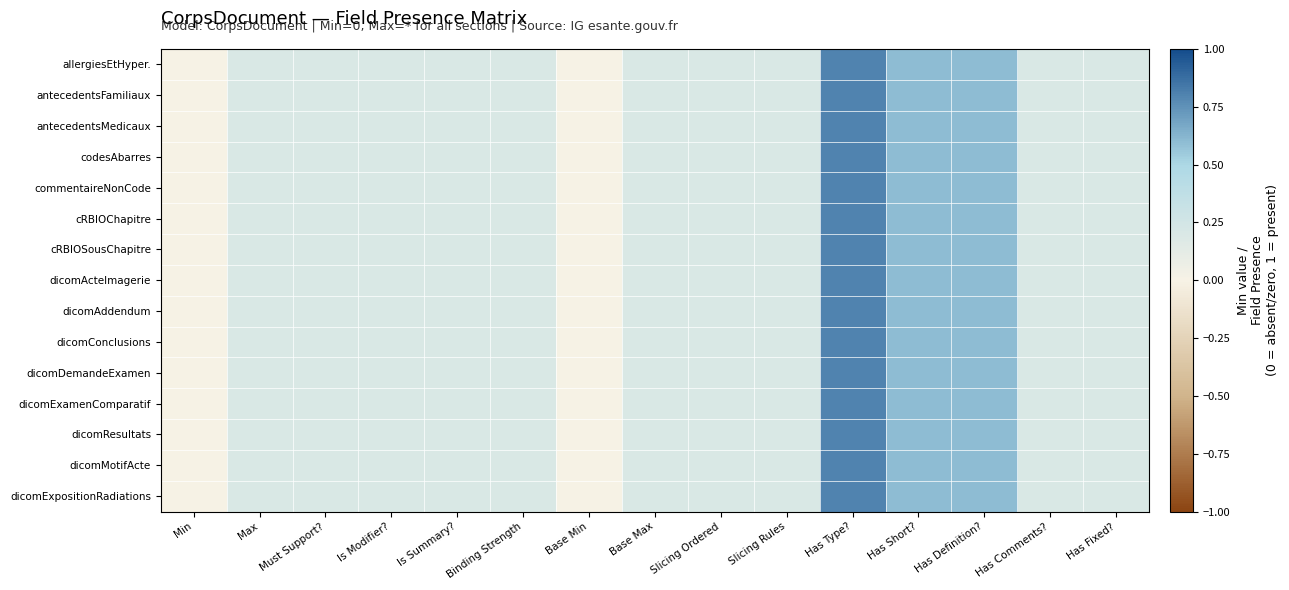

Reading right to left, list all the values displayed in this chart.

allergiesEtHyper.: Has Fixed?=0.2	Has Comments?=0.2	Has Definition?=0.6	Has Short?=0.6	Has Type?=0.8	Slicing Rules=0.2	Slicing Ordered=0.2	Base Max=0.2	Base Min=0.0	Binding Strength=0.2	Is Summary?=0.2	Is Modifier?=0.2	Must Support?=0.2	Max=0.2	Min=0.0
antecedentsFamiliaux: Has Fixed?=0.2	Has Comments?=0.2	Has Definition?=0.6	Has Short?=0.6	Has Type?=0.8	Slicing Rules=0.2	Slicing Ordered=0.2	Base Max=0.2	Base Min=0.0	Binding Strength=0.2	Is Summary?=0.2	Is Modifier?=0.2	Must Support?=0.2	Max=0.2	Min=0.0
antecedentsMedicaux: Has Fixed?=0.2	Has Comments?=0.2	Has Definition?=0.6	Has Short?=0.6	Has Type?=0.8	Slicing Rules=0.2	Slicing Ordered=0.2	Base Max=0.2	Base Min=0.0	Binding Strength=0.2	Is Summary?=0.2	Is Modifier?=0.2	Must Support?=0.2	Max=0.2	Min=0.0
codesAbarres: Has Fixed?=0.2	Has Comments?=0.2	Has Definition?=0.6	Has Short?=0.6	Has Type?=0.8	Slicing Rules=0.2	Slicing Ordered=0.2	Base Max=0.2	Base Min=0.0	Binding Strength=0.2	Is Summary?=0.2	Is Modifier?=0.2	Must Support?=0.2	Max=0.2	Min=0.0
commentaireNonCode: Has Fixed?=0.2	Has Comments?=0.2	Has Definition?=0.6	Has Short?=0.6	Has Type?=0.8	Slicing Rules=0.2	Slicing Ordered=0.2	Base Max=0.2	Base Min=0.0	Binding Strength=0.2	Is Summary?=0.2	Is Modifier?=0.2	Must Support?=0.2	Max=0.2	Min=0.0
cRBIOChapitre: Has Fixed?=0.2	Has Comments?=0.2	Has Definition?=0.6	Has Short?=0.6	Has Type?=0.8	Slicing Rules=0.2	Slicing Ordered=0.2	Base Max=0.2	Base Min=0.0	Binding Strength=0.2	Is Summary?=0.2	Is Modifier?=0.2	Must Support?=0.2	Max=0.2	Min=0.0
cRBIOSousChapitre: Has Fixed?=0.2	Has Comments?=0.2	Has Definition?=0.6	Has Short?=0.6	Has Type?=0.8	Slicing Rules=0.2	Slicing Ordered=0.2	Base Max=0.2	Base Min=0.0	Binding Strength=0.2	Is Summary?=0.2	Is Modifier?=0.2	Must Support?=0.2	Max=0.2	Min=0.0
dicomActeImagerie: Has Fixed?=0.2	Has Comments?=0.2	Has Definition?=0.6	Has Short?=0.6	Has Type?=0.8	Slicing Rules=0.2	Slicing Ordered=0.2	Base Max=0.2	Base Min=0.0	Binding Strength=0.2	Is Summary?=0.2	Is Modifier?=0.2	Must Support?=0.2	Max=0.2	Min=0.0
dicomAddendum: Has Fixed?=0.2	Has Comments?=0.2	Has Definition?=0.6	Has Short?=0.6	Has Type?=0.8	Slicing Rules=0.2	Slicing Ordered=0.2	Base Max=0.2	Base Min=0.0	Binding Strength=0.2	Is Summary?=0.2	Is Modifier?=0.2	Must Support?=0.2	Max=0.2	Min=0.0
dicomConclusions: Has Fixed?=0.2	Has Comments?=0.2	Has Definition?=0.6	Has Short?=0.6	Has Type?=0.8	Slicing Rules=0.2	Slicing Ordered=0.2	Base Max=0.2	Base Min=0.0	Binding Strength=0.2	Is Summary?=0.2	Is Modifier?=0.2	Must Support?=0.2	Max=0.2	Min=0.0
dicomDemandeExamen: Has Fixed?=0.2	Has Comments?=0.2	Has Definition?=0.6	Has Short?=0.6	Has Type?=0.8	Slicing Rules=0.2	Slicing Ordered=0.2	Base Max=0.2	Base Min=0.0	Binding Strength=0.2	Is Summary?=0.2	Is Modifier?=0.2	Must Support?=0.2	Max=0.2	Min=0.0
dicomExamenComparatif: Has Fixed?=0.2	Has Comments?=0.2	Has Definition?=0.6	Has Short?=0.6	Has Type?=0.8	Slicing Rules=0.2	Slicing Ordered=0.2	Base Max=0.2	Base Min=0.0	Binding Strength=0.2	Is Summary?=0.2	Is Modifier?=0.2	Must Support?=0.2	Max=0.2	Min=0.0
dicomResultats: Has Fixed?=0.2	Has Comments?=0.2	Has Definition?=0.6	Has Short?=0.6	Has Type?=0.8	Slicing Rules=0.2	Slicing Ordered=0.2	Base Max=0.2	Base Min=0.0	Binding Strength=0.2	Is Summary?=0.2	Is Modifier?=0.2	Must Support?=0.2	Max=0.2	Min=0.0
dicomMotifActe: Has Fixed?=0.2	Has Comments?=0.2	Has Definition?=0.6	Has Short?=0.6	Has Type?=0.8	Slicing Rules=0.2	Slicing Ordered=0.2	Base Max=0.2	Base Min=0.0	Binding Strength=0.2	Is Summary?=0.2	Is Modifier?=0.2	Must Support?=0.2	Max=0.2	Min=0.0
dicomExpositionRadiations: Has Fixed?=0.2	Has Comments?=0.2	Has Definition?=0.6	Has Short?=0.6	Has Type?=0.8	Slicing Rules=0.2	Slicing Ordered=0.2	Base Max=0.2	Base Min=0.0	Binding Strength=0.2	Is Summary?=0.2	Is Modifier?=0.2	Must Support?=0.2	Max=0.2	Min=0.0